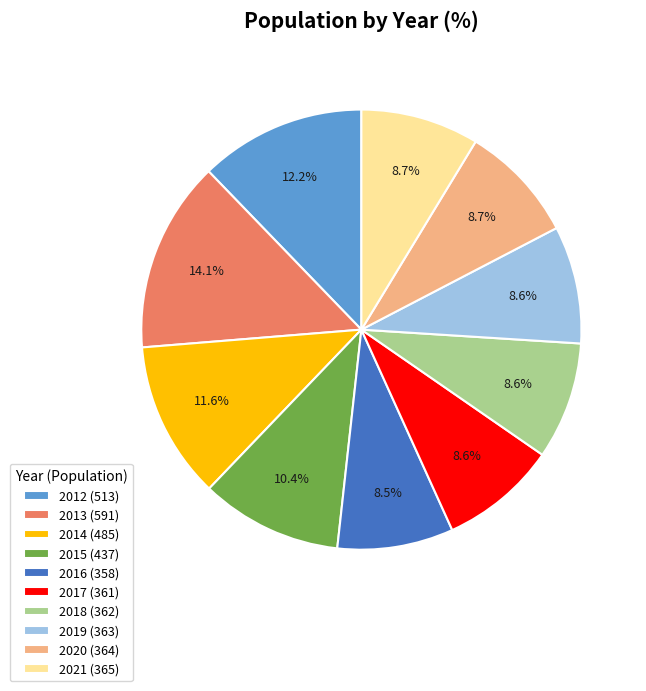

To the nearest percent, what portion does 2012 represent?

12%